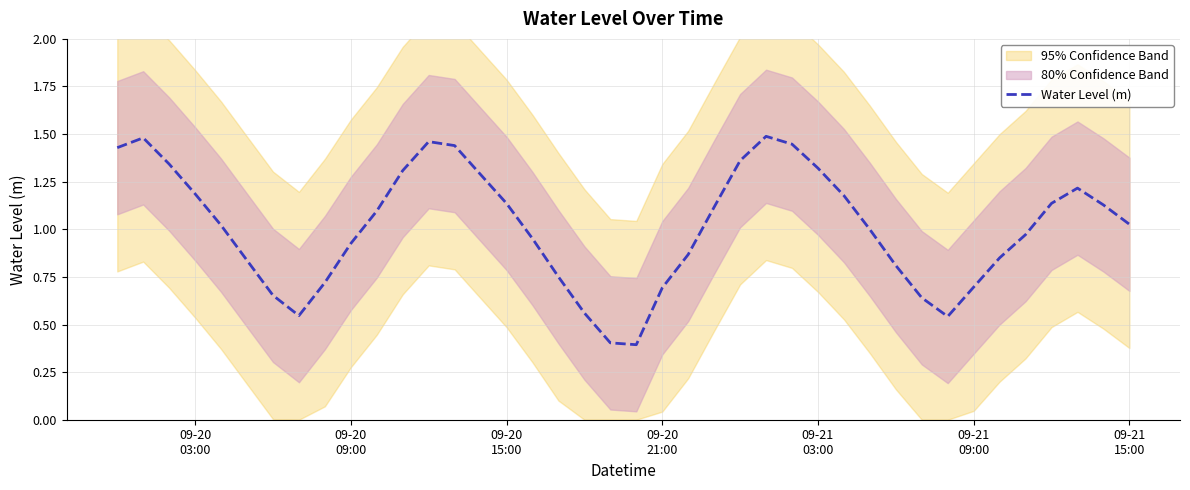

What is the minimum value for Water Level (m)?

0.4